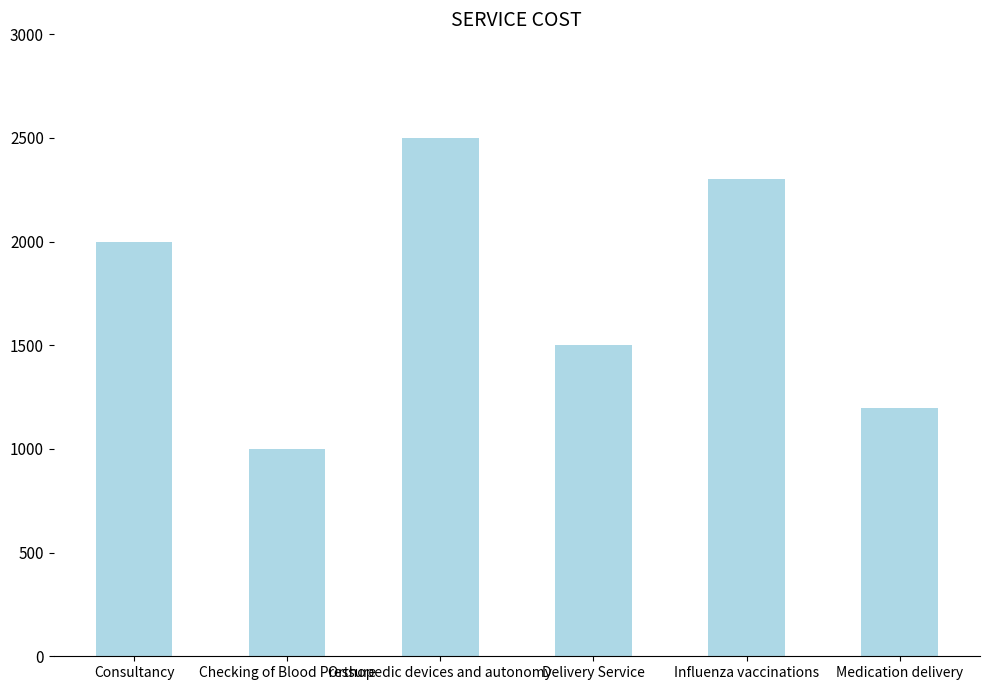

The chart shows a value of 2000 at Consultancy. True or false?

True